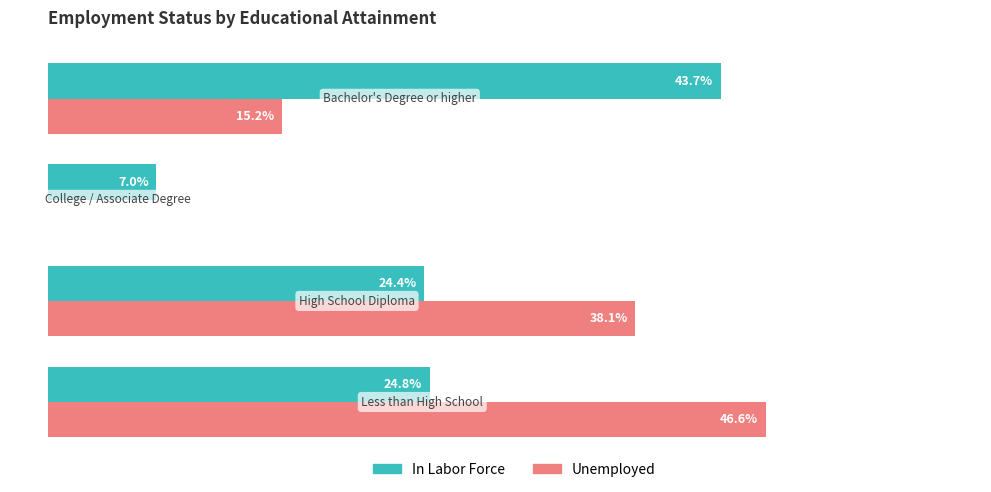

What are all the series names shown in the legend?

In Labor Force, Unemployed